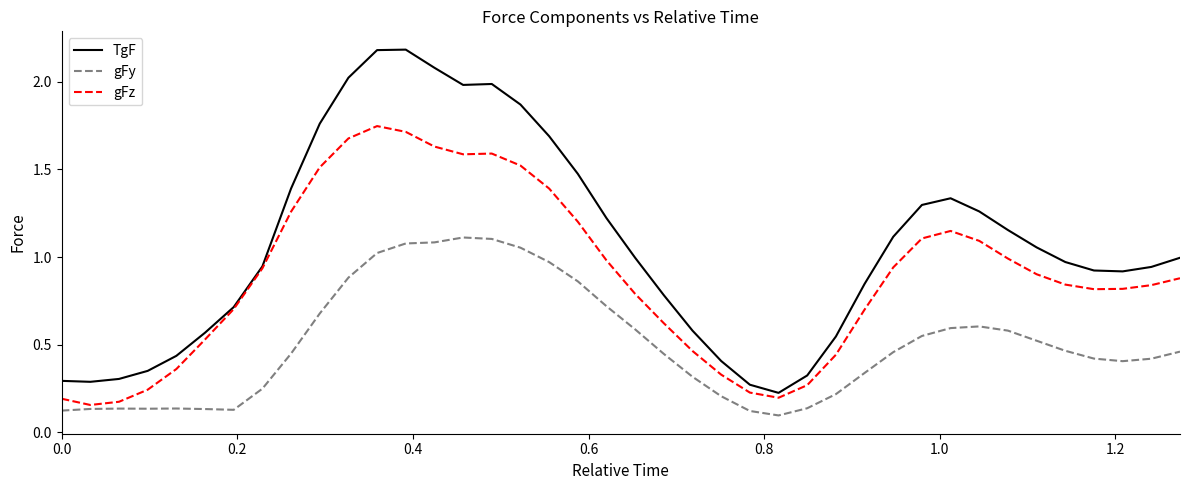

Which series has the largest total across all categories?

TgF